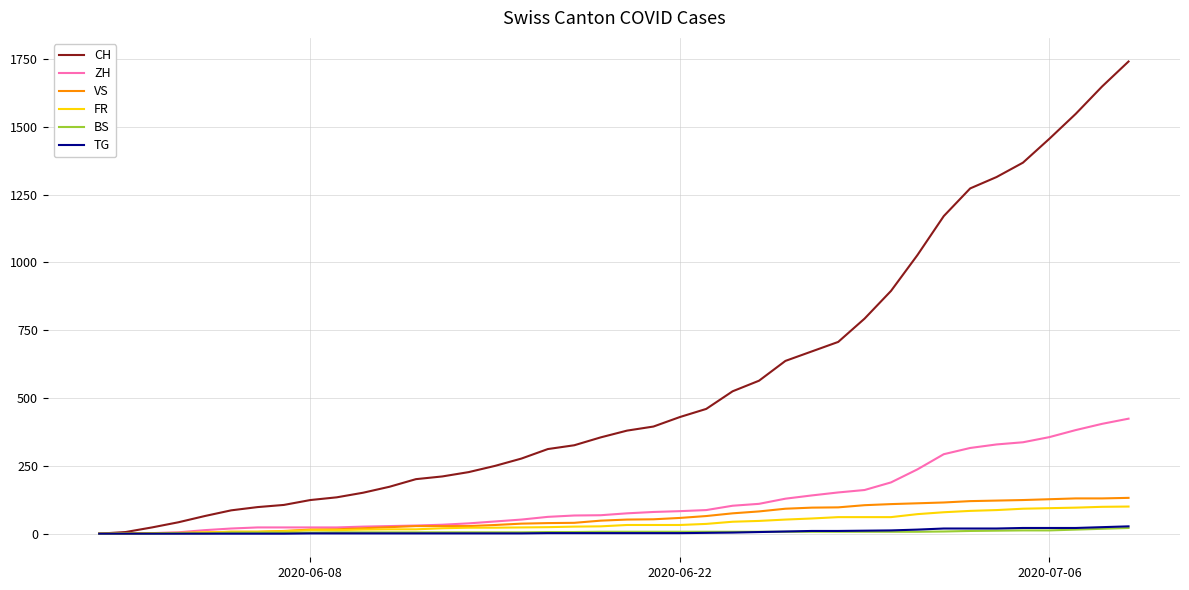

Which series has the widest spread of values?

CH